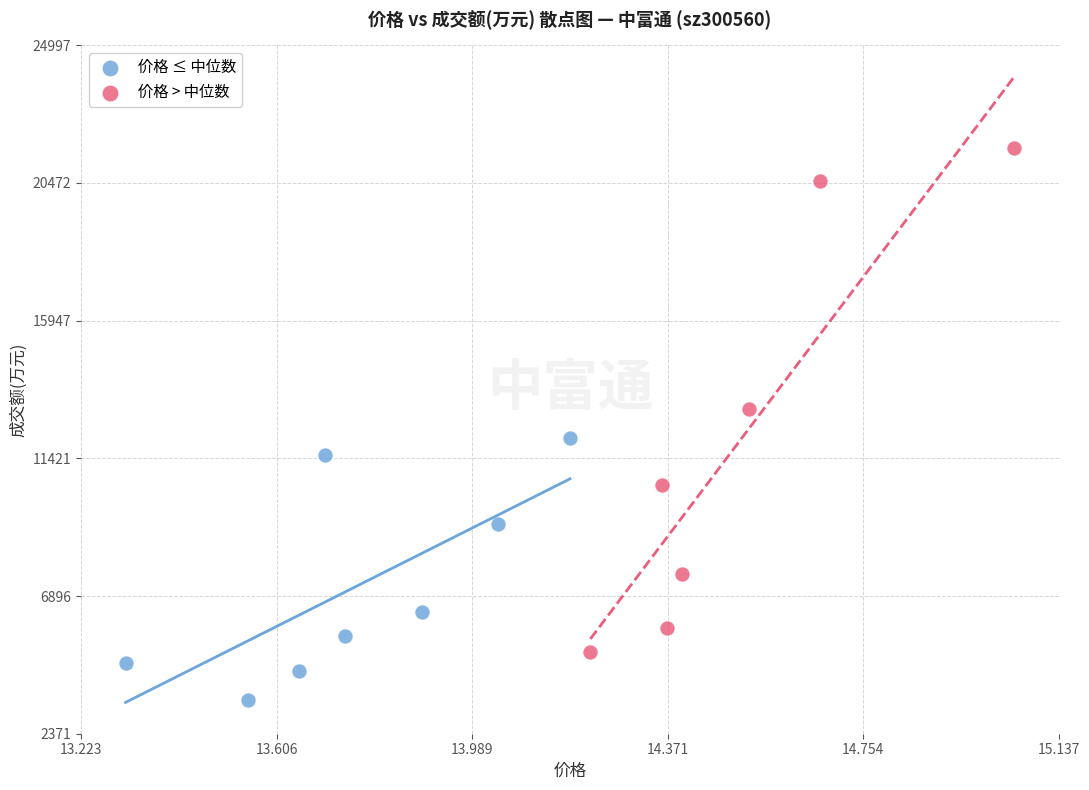

Which series reaches the minimum Y coordinate?

价格 ≤ 中位数